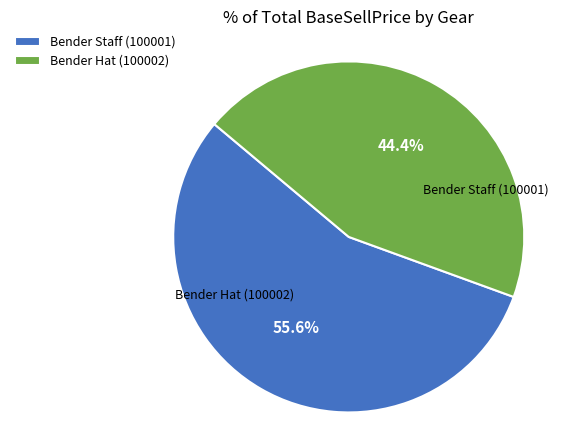

Combined, what portion of the pie is Bender Staff (100001) and Bender Hat (100002)?

100.0%